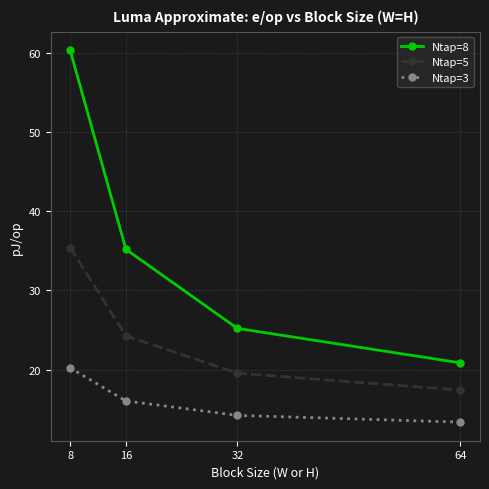

What are all the series names shown in the legend?

Ntap=8, Ntap=5, Ntap=3